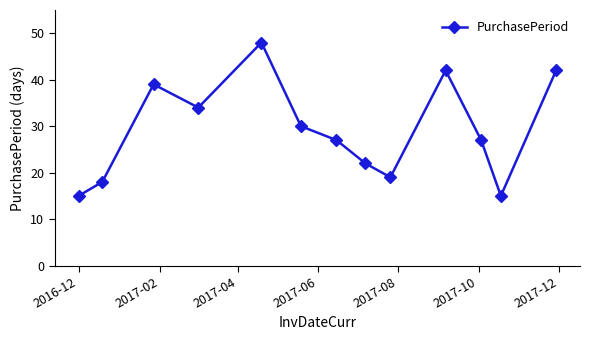

Count the number of data series in this chart.

1